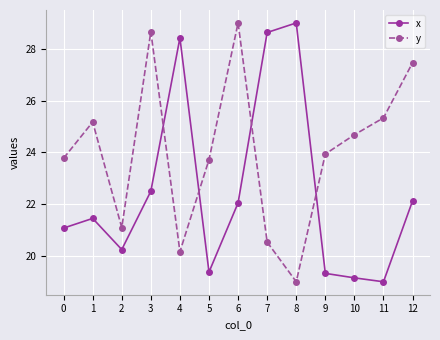

Which series changed the most between 1 and 9?

x